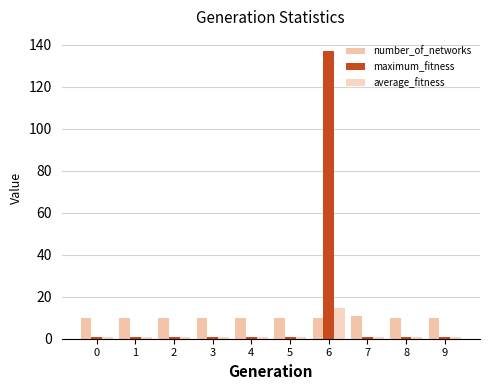

How many series are shown in this chart?

3